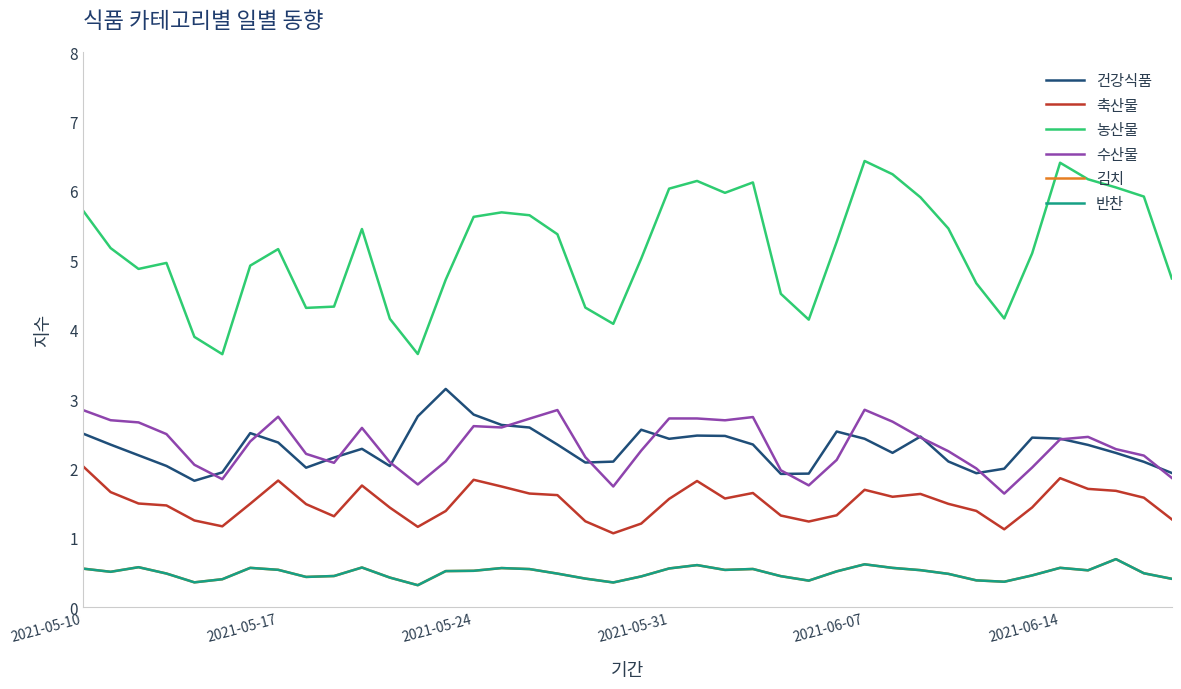

Does the chart display data point markers on the line(s)?

No